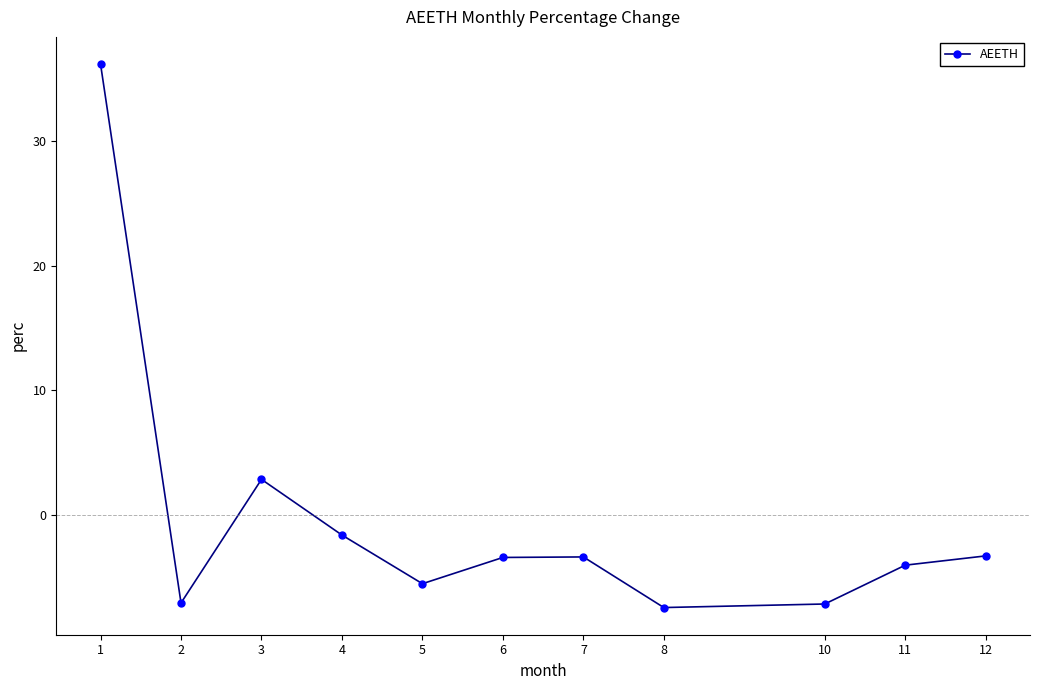

True or false: the data shows -7.1 at 2.

True